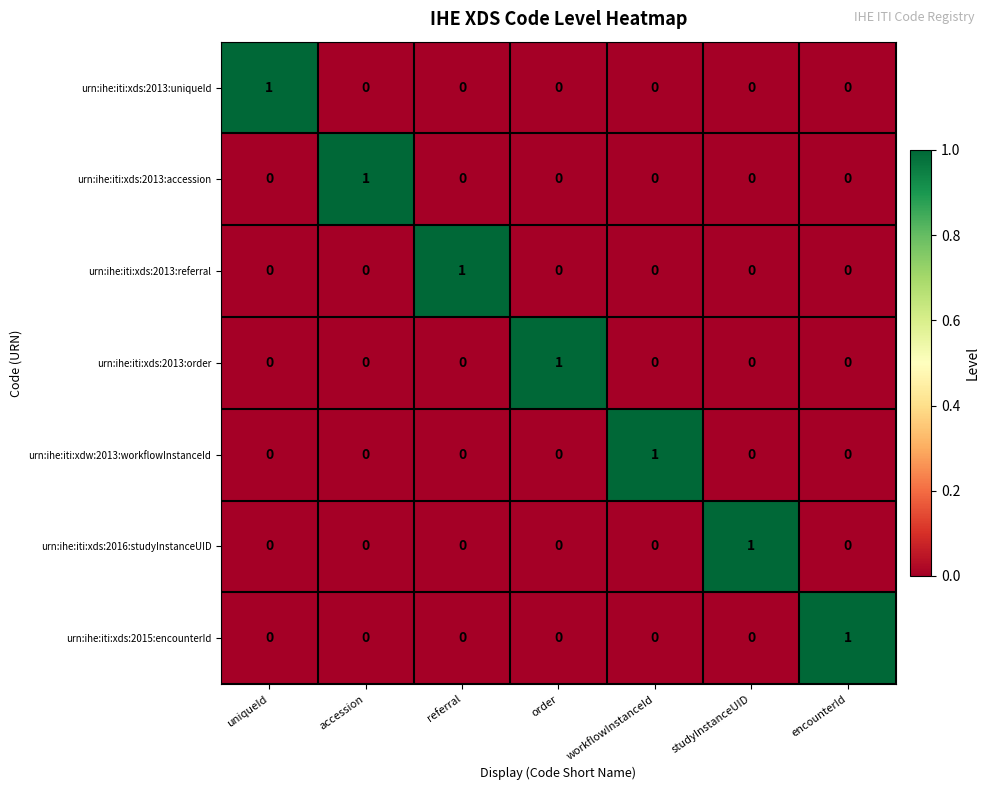

Count the urn:ihe:iti:xds:2013:order values in the range 0 to 1.

7